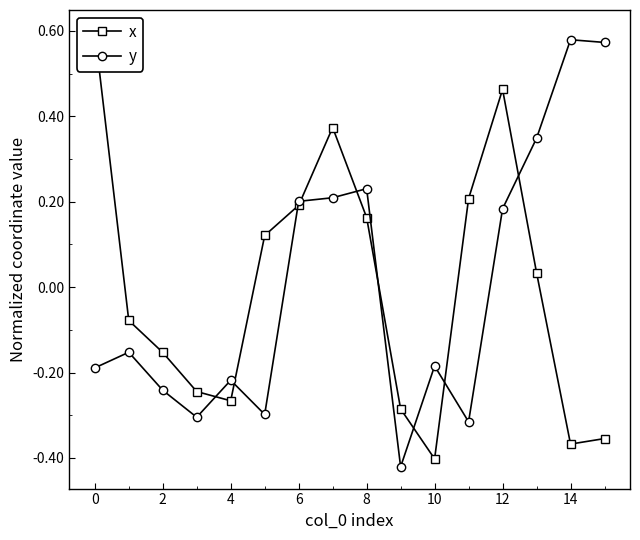

True or false: y has more than 0 points higher than both neighbors.

True